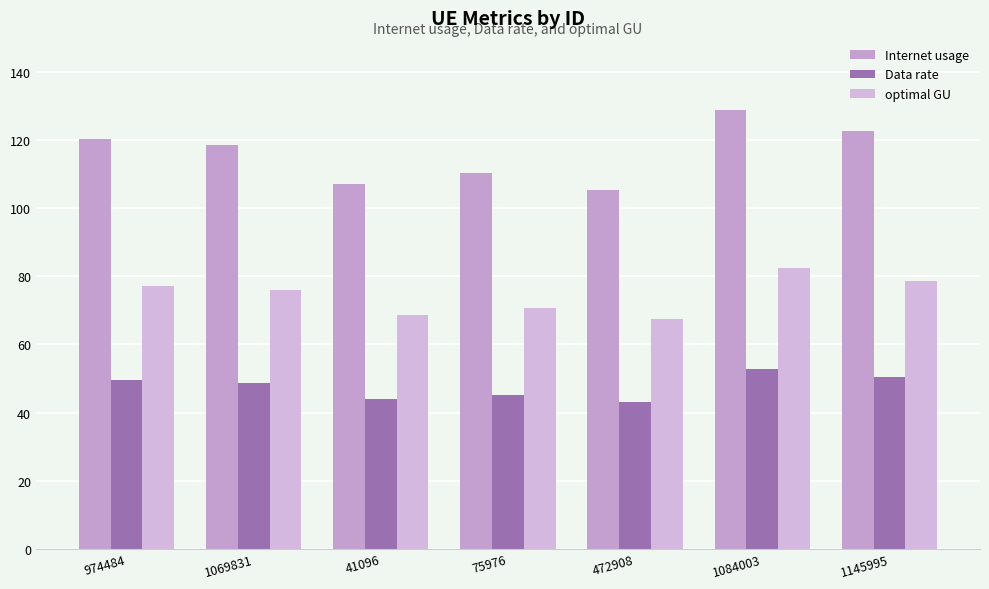

What is the sum of all Data rate values?

333.9